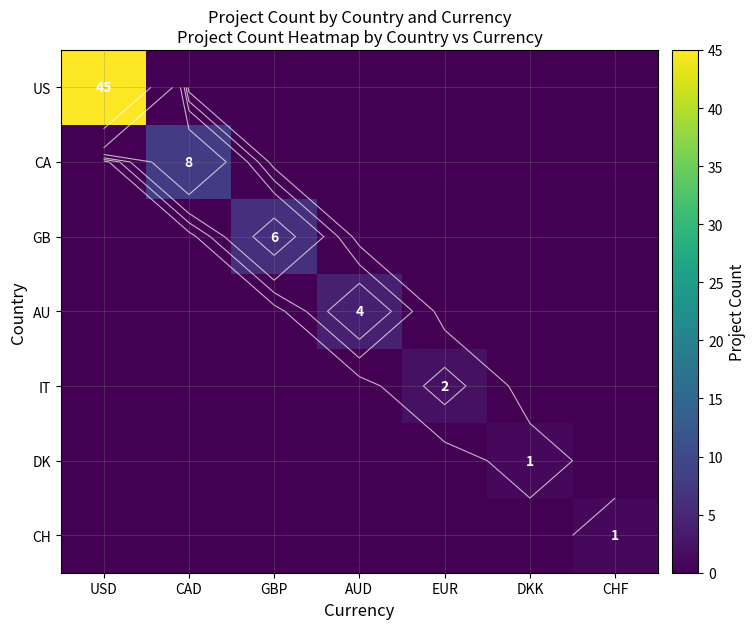

Is it true that AU equals 0 at EUR?

True